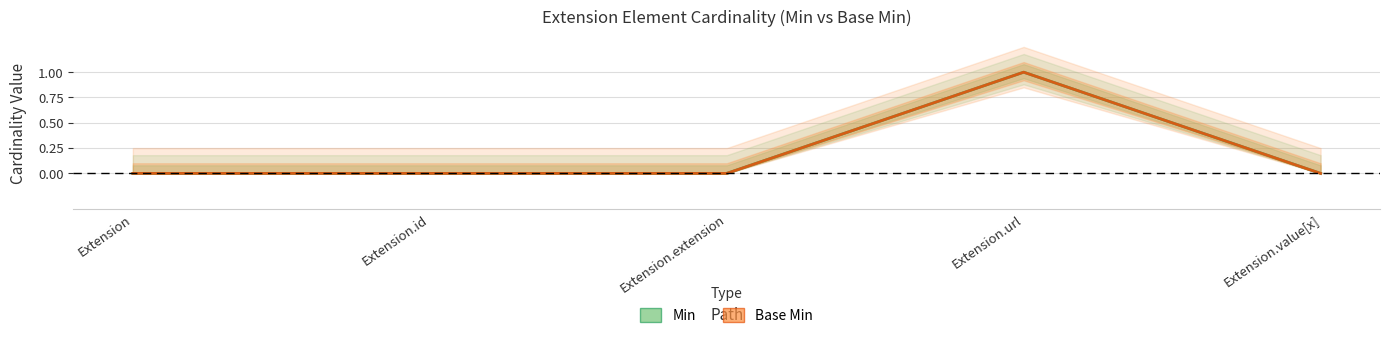

What is the sum of all Min values?

1